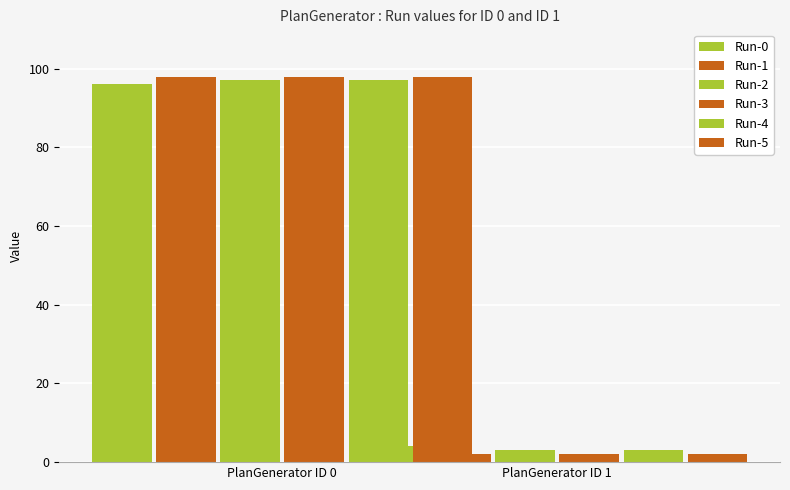

What is the value of the Run-0 bar at the 1st from the left?

96